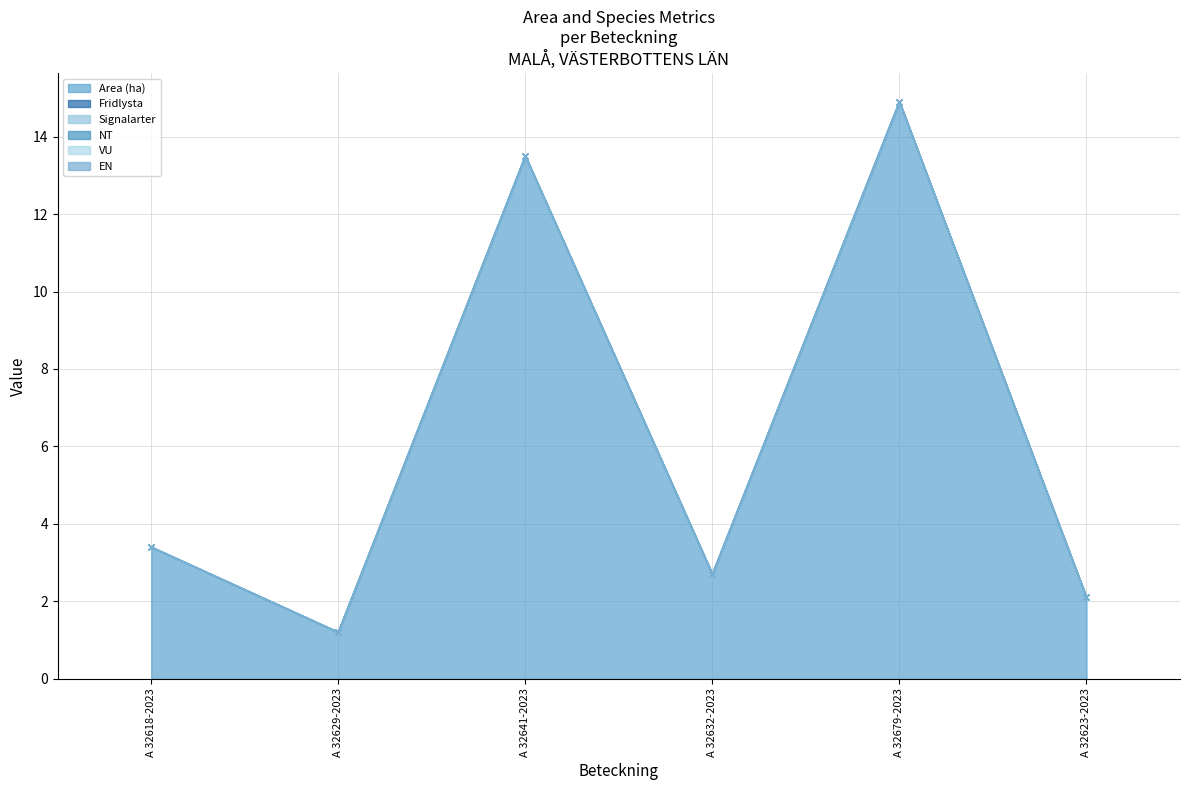

Is the value of Fridlysta at A 32623-2023 greater than the value of EN at A 32641-2023?

No